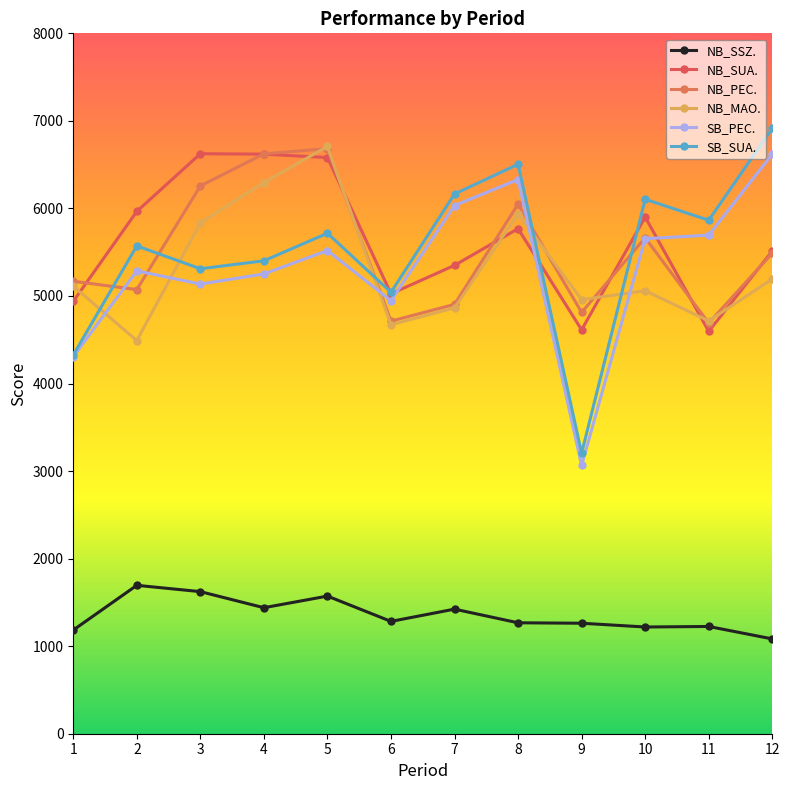

Which series has the largest total across all categories?

NB_SUA.